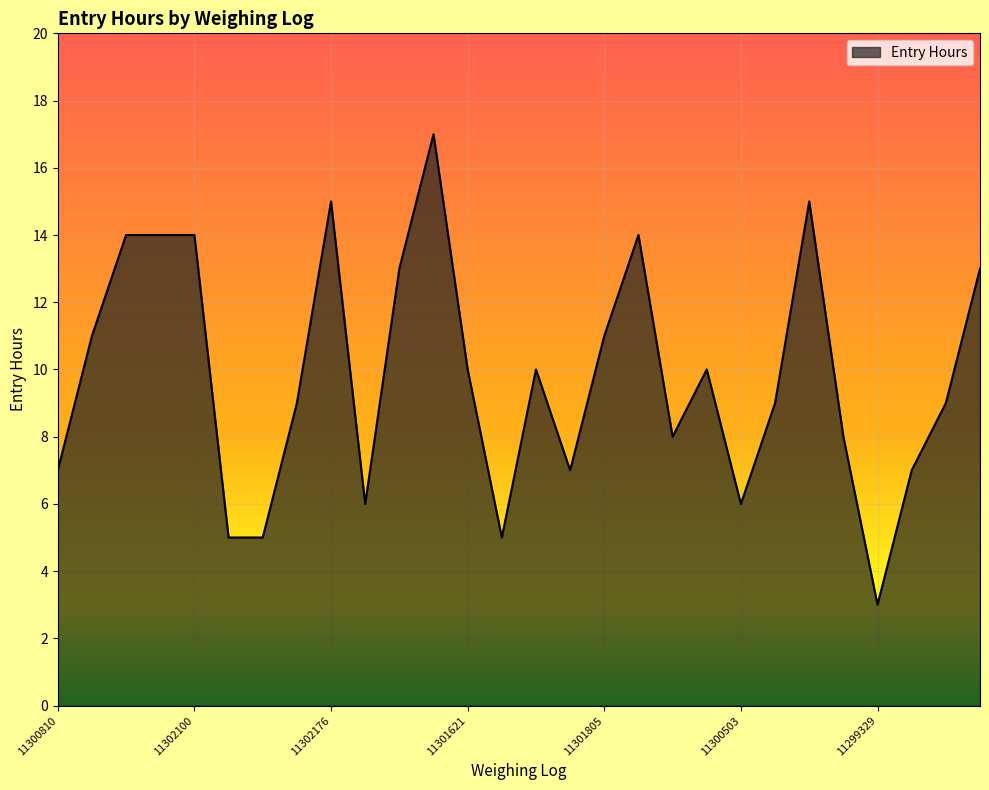

What is the difference between the maximum and minimum values?

14